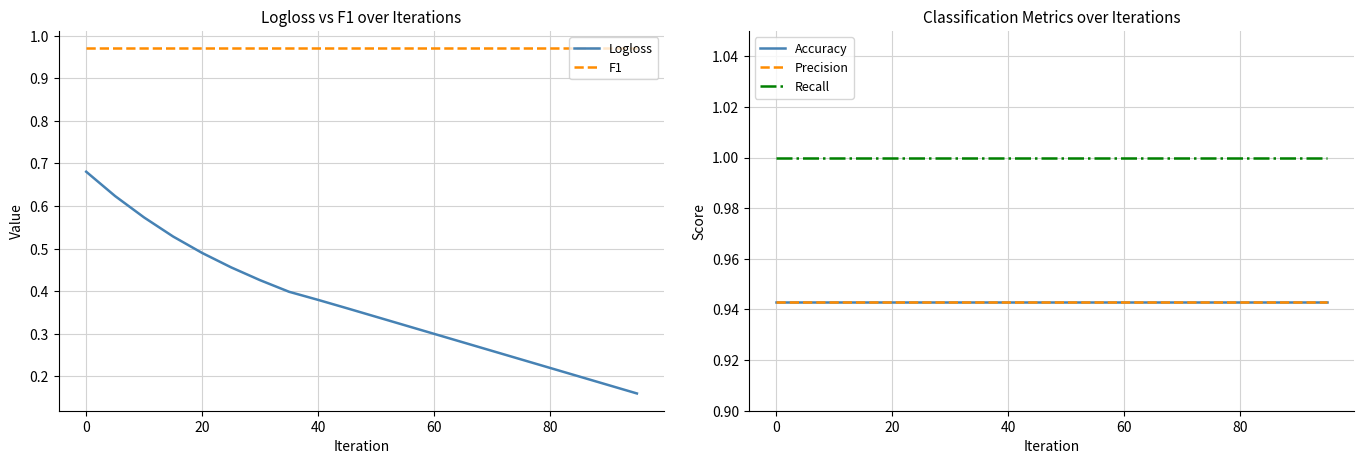

True or false: F1 and Logloss cross at least once.

False